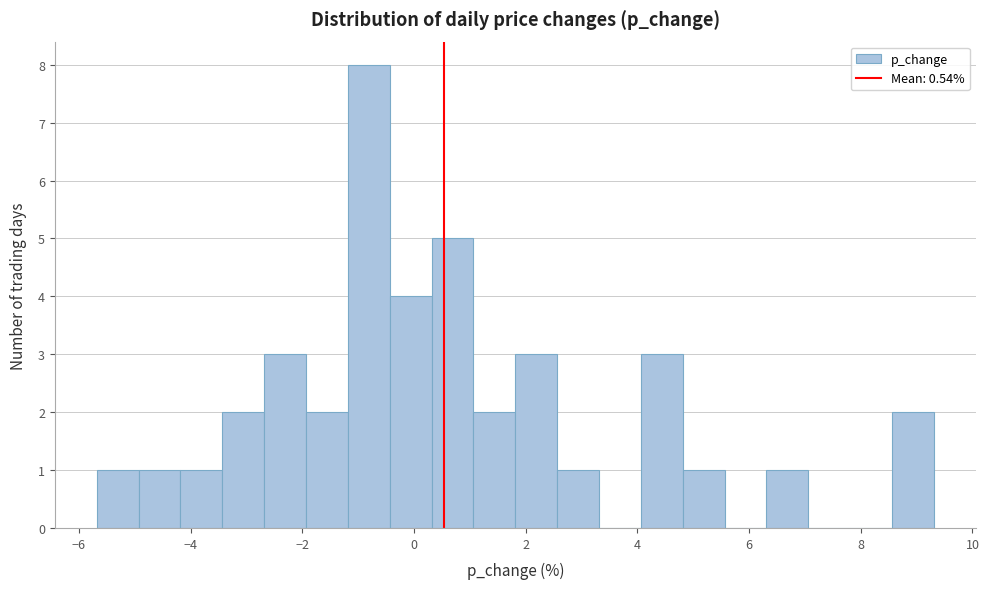

Read against the x-axis, roughly where is the centre of the tallest bar?

-0.8